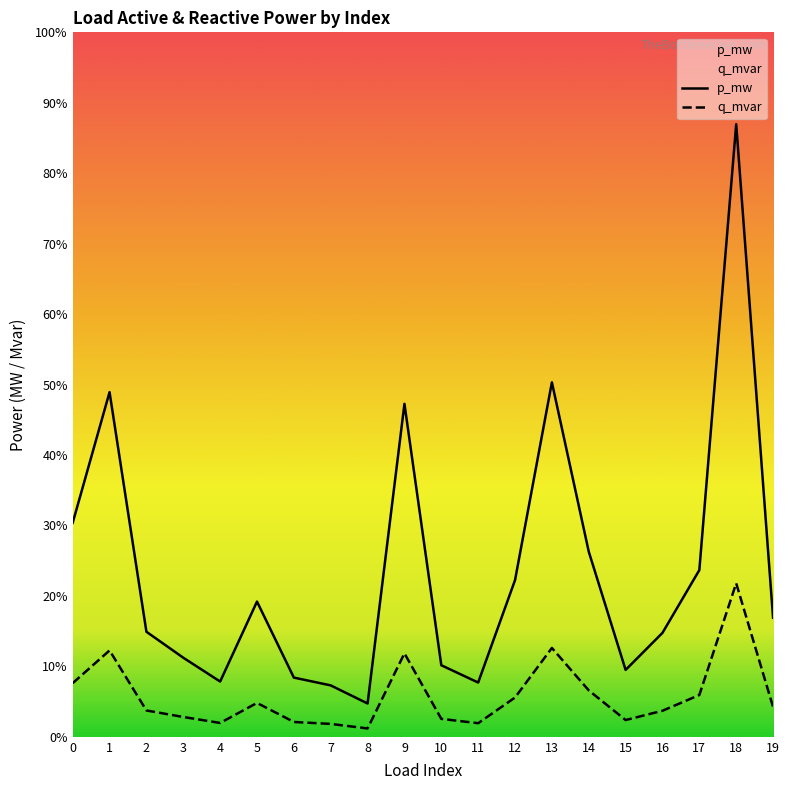

Which series has the largest range (max minus min)?

p_mw